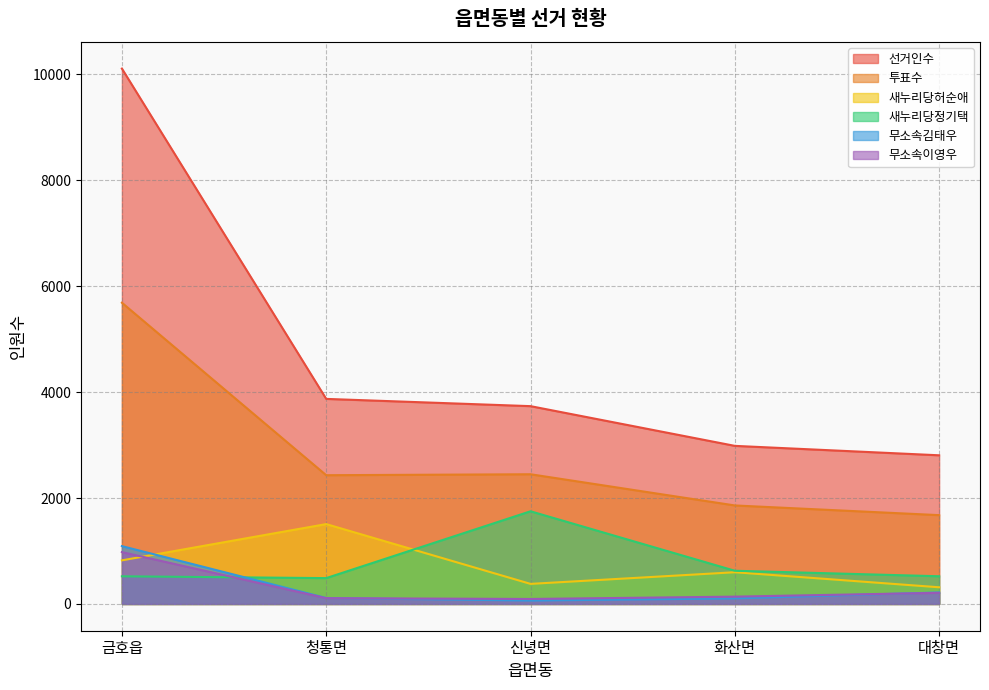

What is the value of the 새누리당정기택 point at the 3rd from the left?

1750